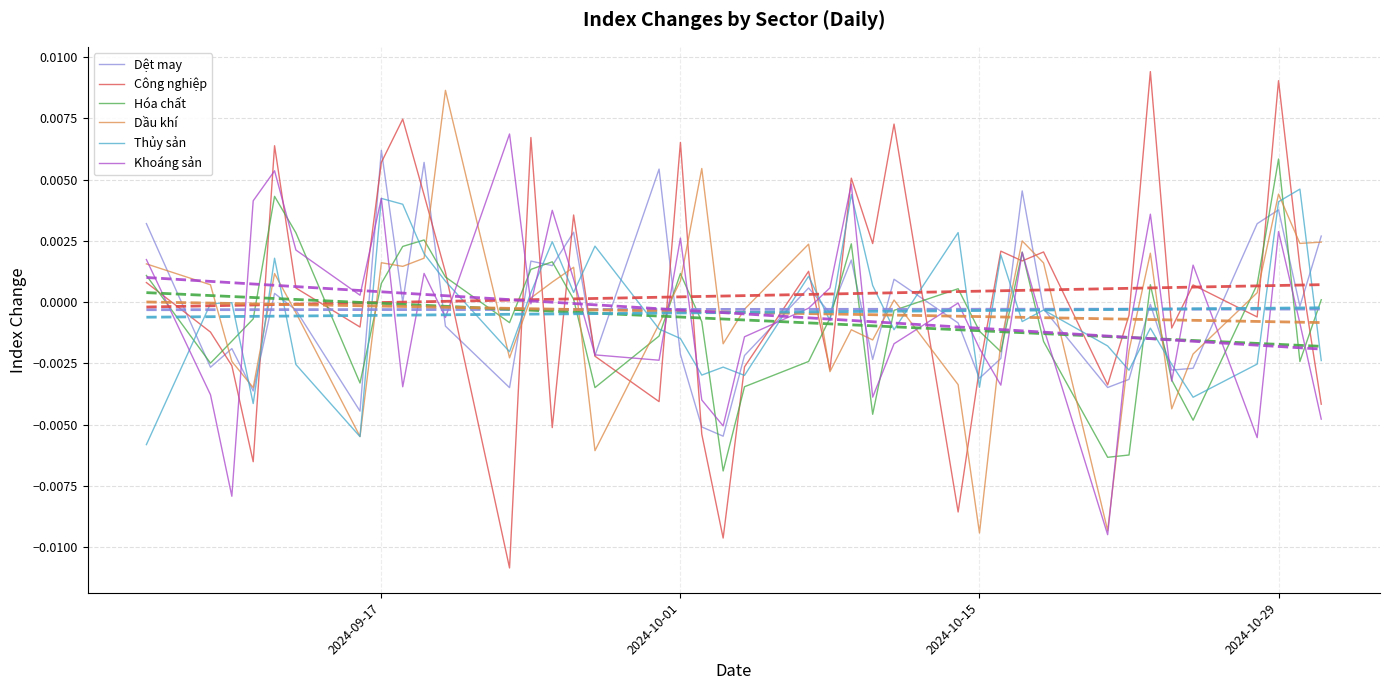

In Khoáng sản, how many points are lower than both neighbors (excluding endpoints)?

12